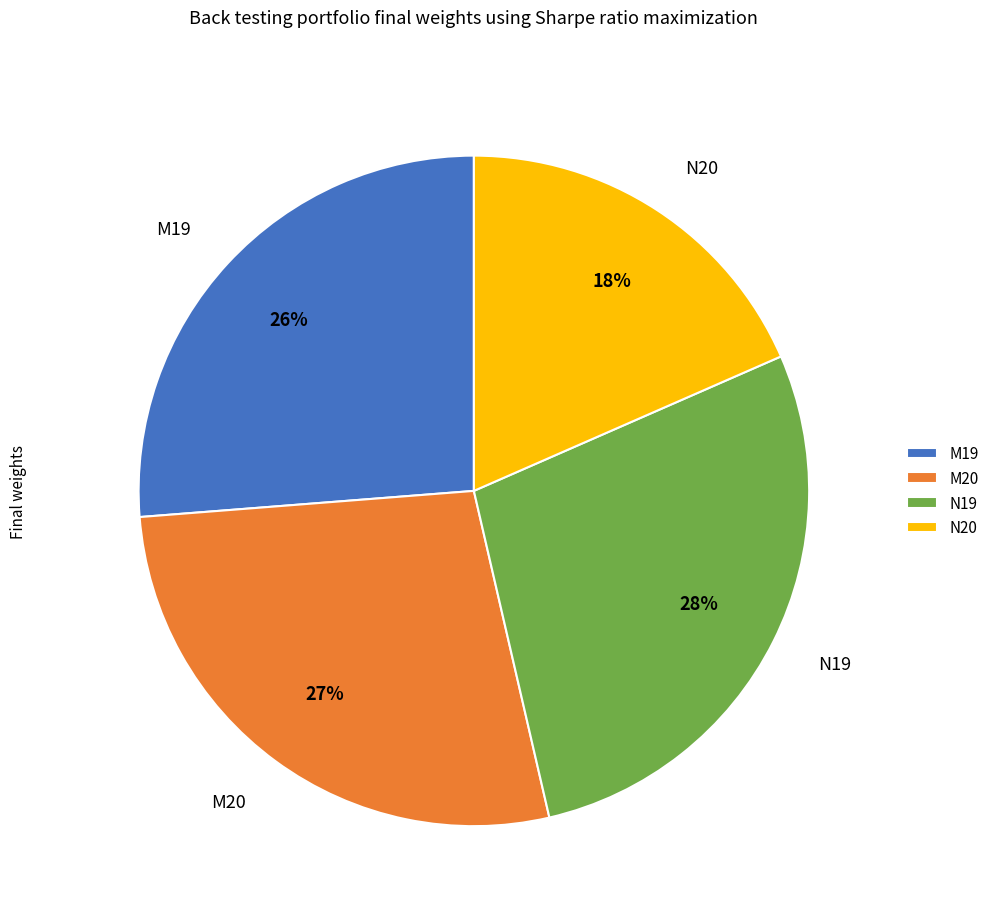

How many slices are in this pie chart?

4